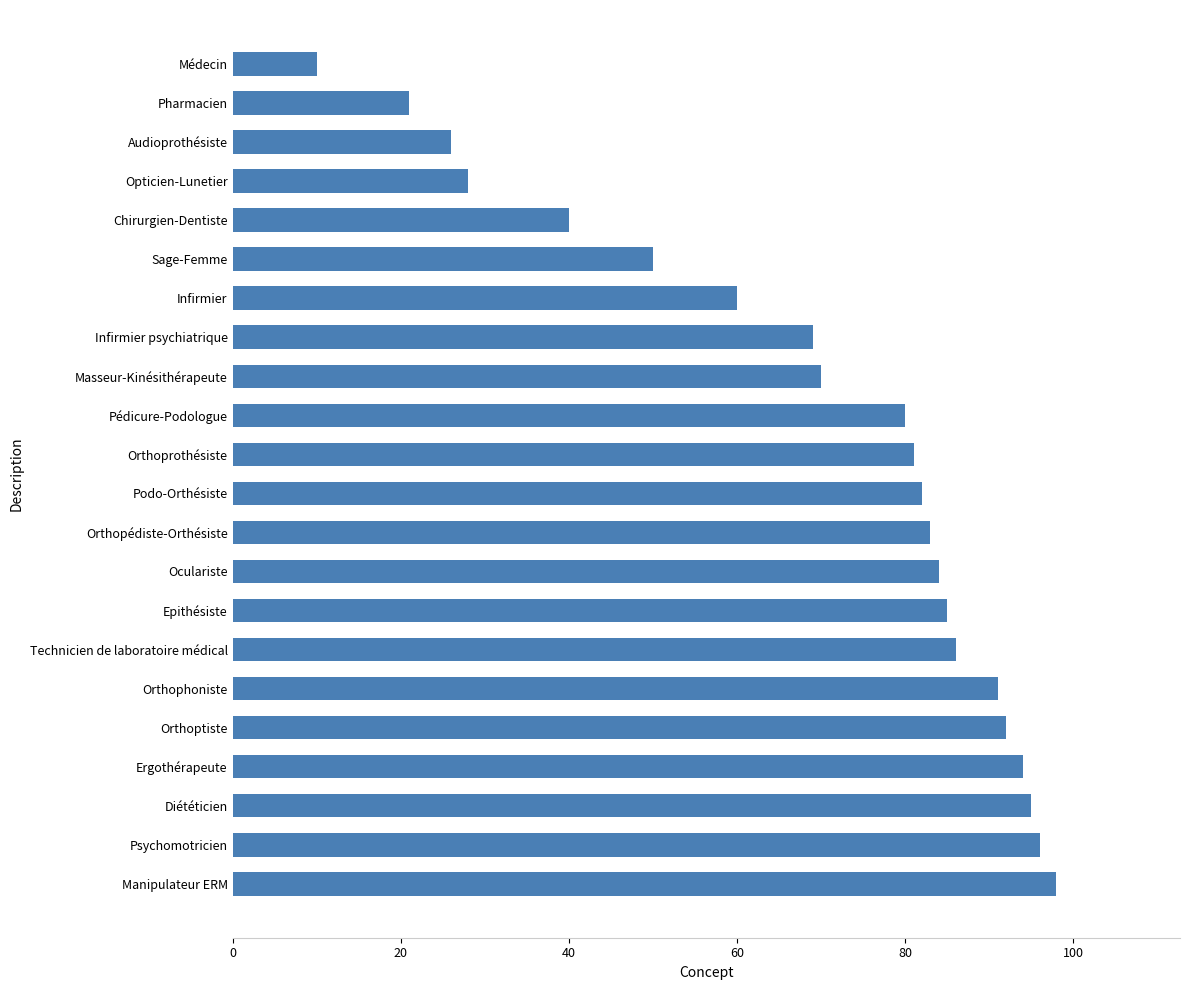

Reading top to bottom, transcribe all the data shown in this chart.

Médecin=10	Pharmacien=21	Audioprothésiste=26	Opticien-Lunetier=28	Chirurgien-Dentiste=40	Sage-Femme=50	Infirmier=60	Infirmier psychiatrique=69	Masseur-Kinésithérapeute=70	Pédicure-Podologue=80	Orthoprothésiste=81	Podo-Orthésiste=82	Orthopédiste-Orthésiste=83	Oculariste=84	Epithésiste=85	Technicien de laboratoire médical=86	Orthophoniste=91	Orthoptiste=92	Ergothérapeute=94	Diététicien=95	Psychomotricien=96	Manipulateur ERM=98